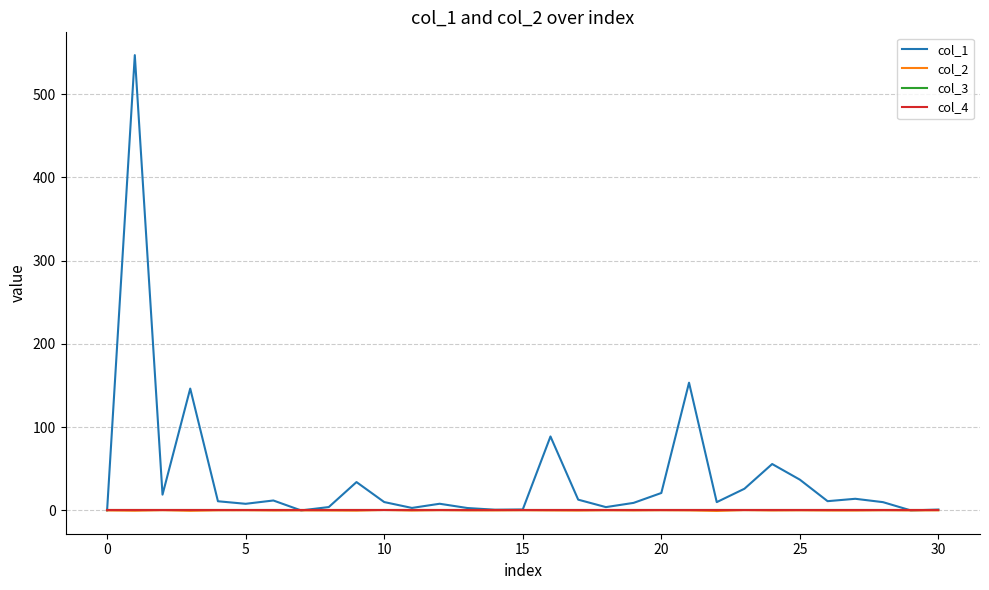

Does the chart have visible grid lines?

Yes